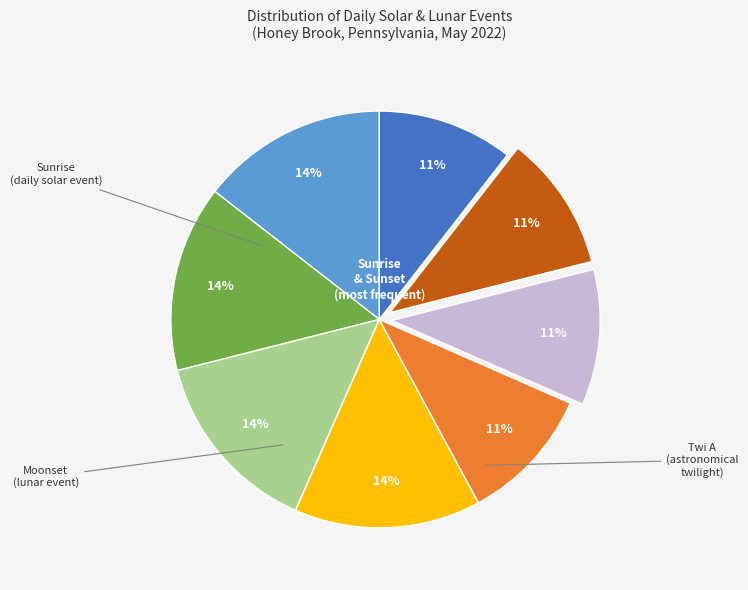

How many segments does this pie chart have?

8